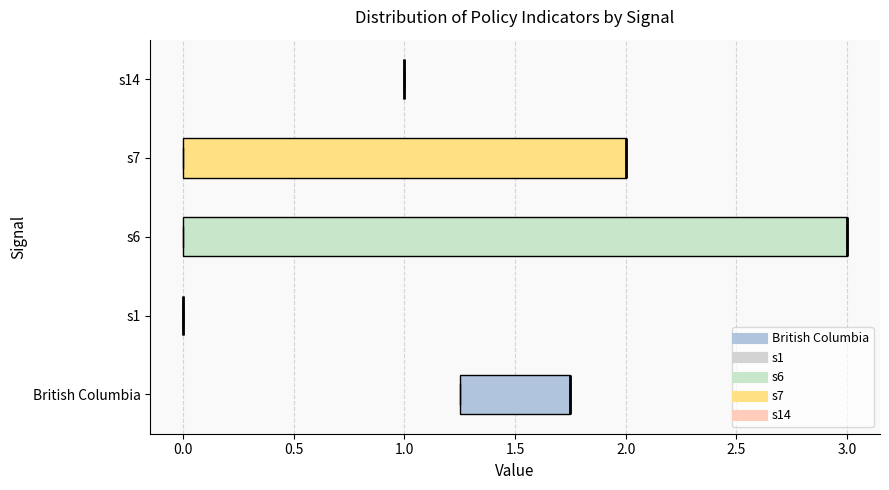

Reading bottom to top, read every box against the x-axis: the position of its median line, the range the box covers, and the ends of its whiskers. The values are not printed on the chart, so give them approximately, as read against the axis.

British Columbia: median 1.75 (drawn on the box's right edge), box 1.25 to 1.75, whiskers 1.25 to 1.75
s1: box collapsed to a line at 0.00, whiskers 0.00 to 0.00
s6: median 3.00 (drawn on the box's right edge), box 0.00 to 3.00, whiskers 0.00 to 3.00
s7: median 2.00 (drawn on the box's right edge), box 0.00 to 2.00, whiskers 0.00 to 2.00
s14: box collapsed to a line at 1.00, whiskers 1.00 to 1.00